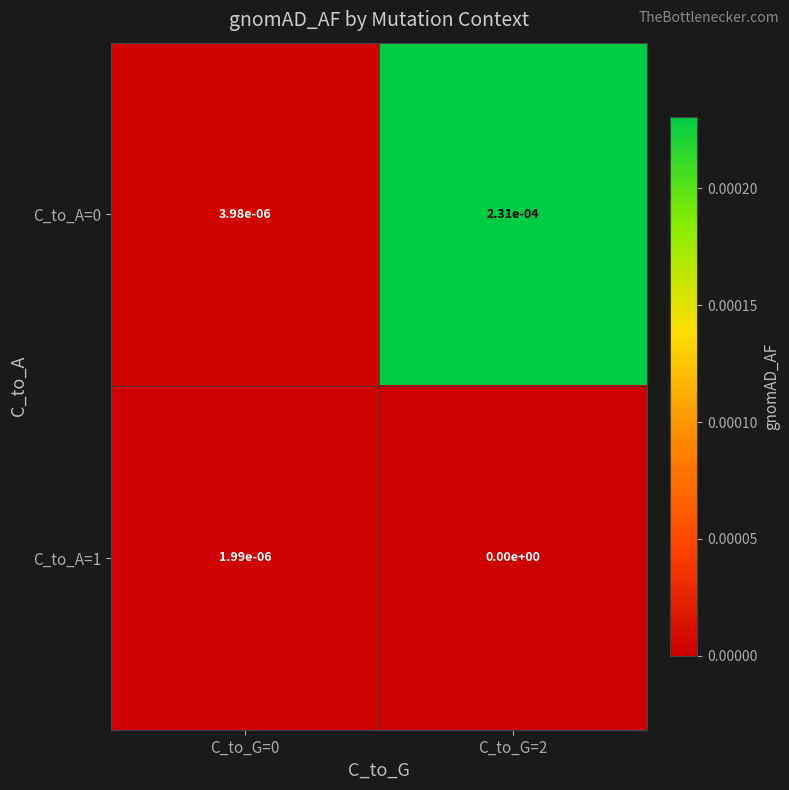

Is the value of C_to_A=1 at C_to_G=0 greater than the value of C_to_A=0 at C_to_G=2?

No